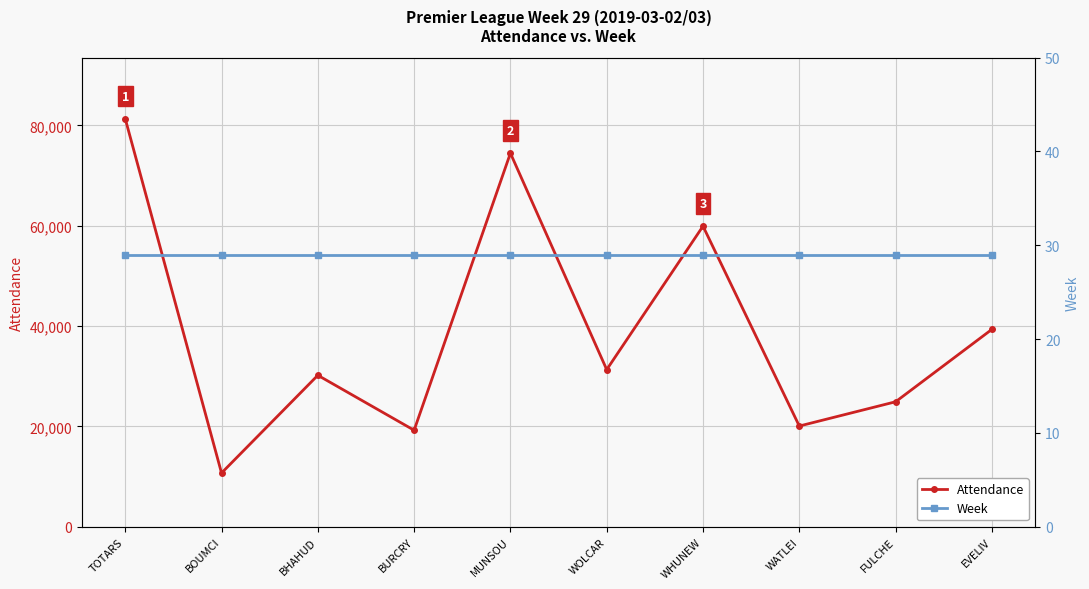

What is the difference between the second highest and second lowest values in the Attendance series?

55236